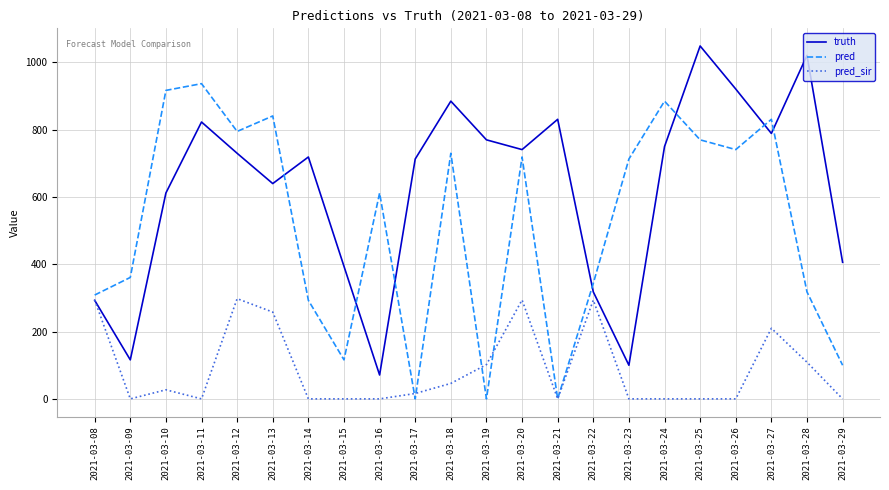

Where does the pred_sir series first go above 16?

2021-03-08